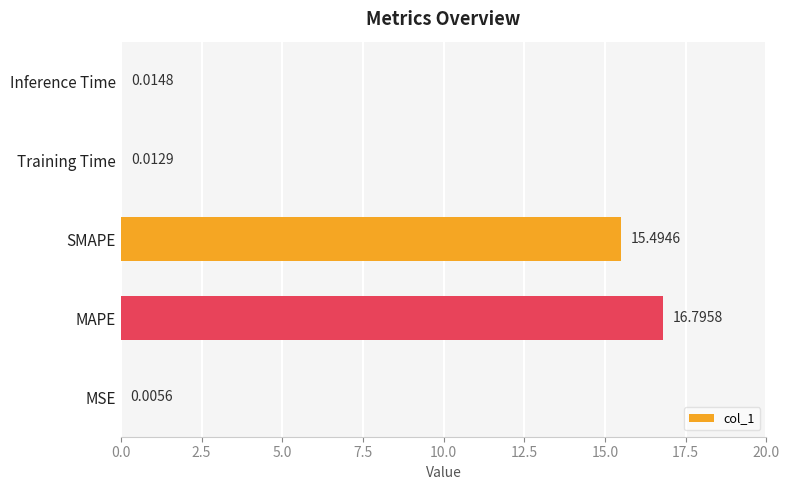

Which category has the highest value across all series?

MAPE